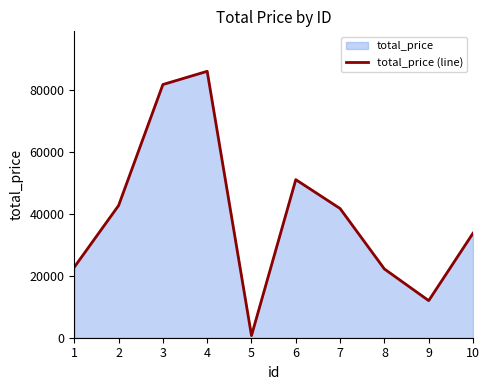

Which has a higher value, 10 or 2?

2